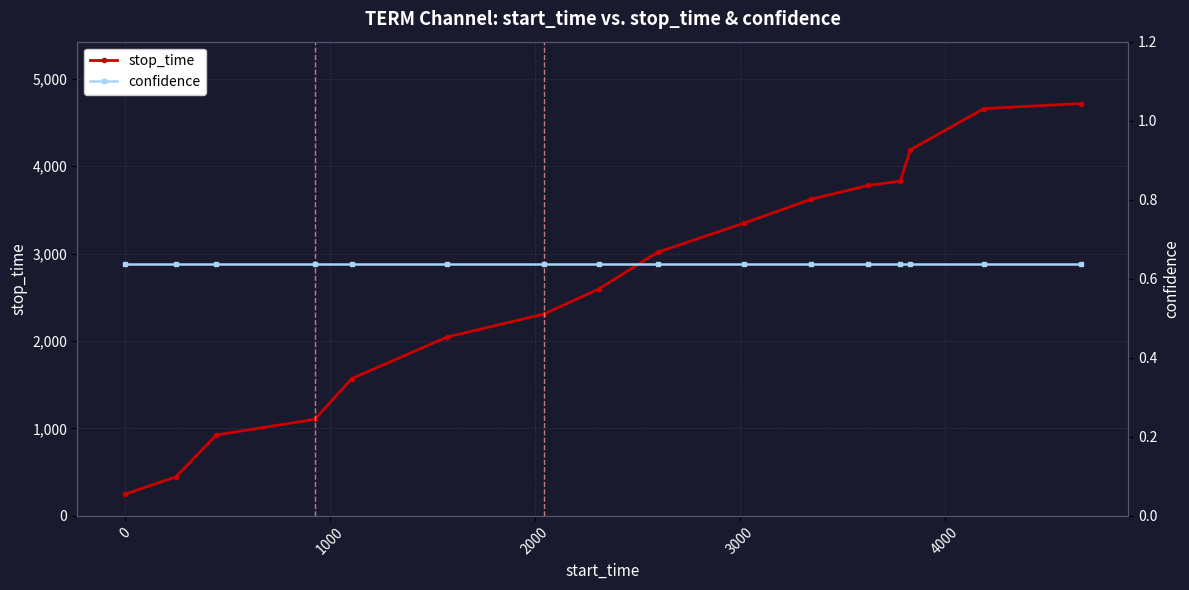

What is the maximum value for stop_time?

4717